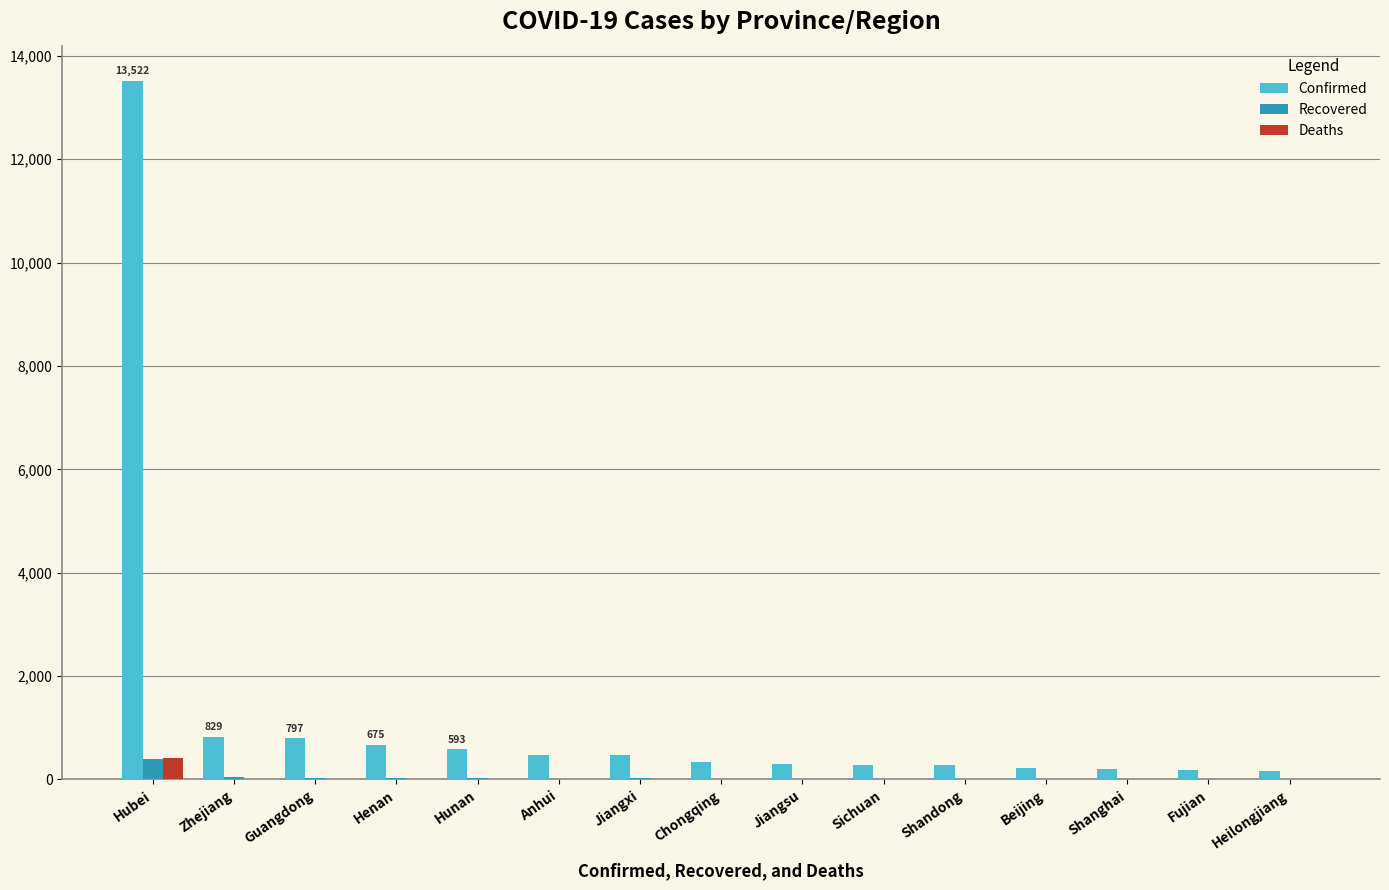

What is the sum of all Deaths values?

423